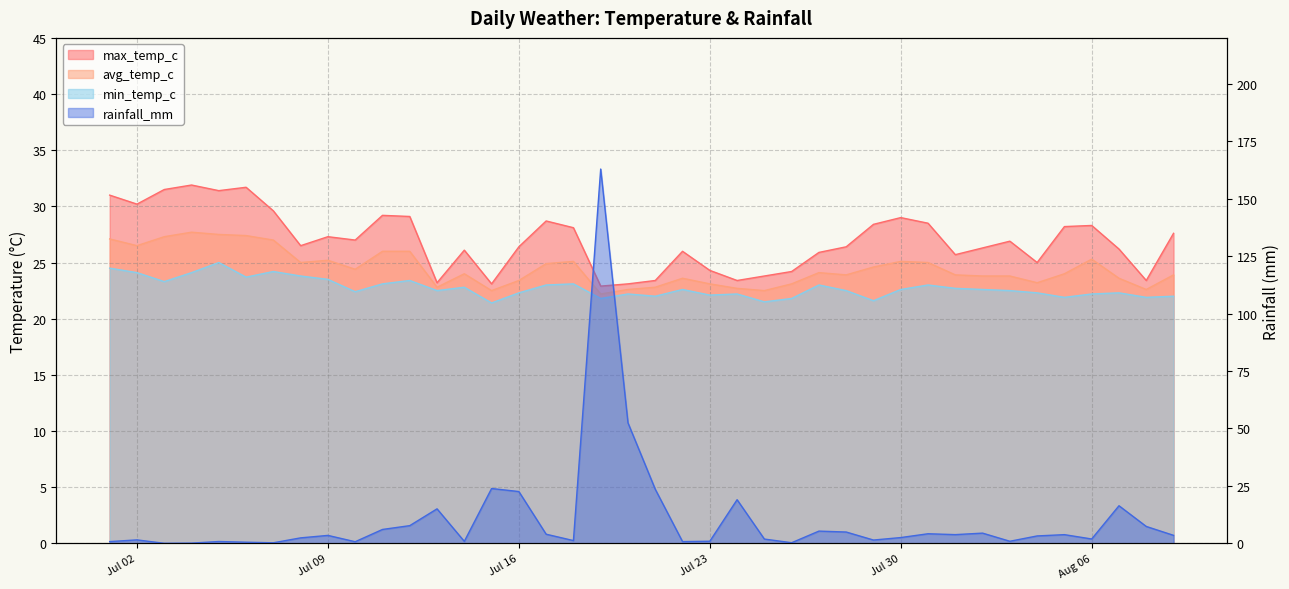

What position from the right is 2024-07-01?

40